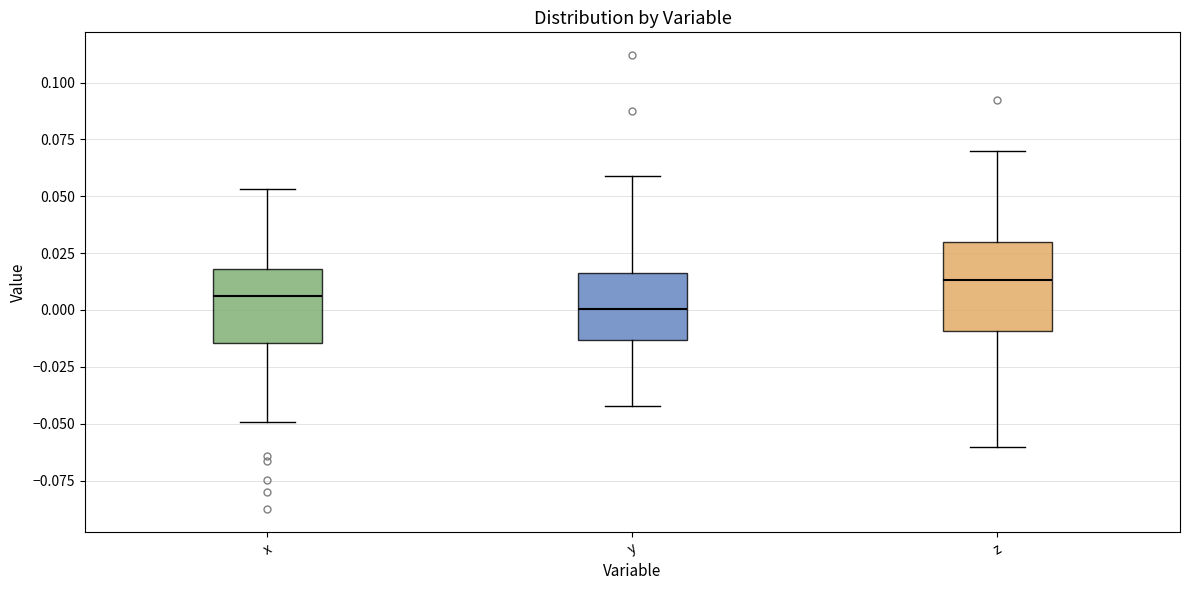

Reading left to right, read every box against the y-axis: the position of its median line, the range the box covers, and the ends of its whiskers. The values are not printed on the chart, so give them approximately, as read against the axis.

x: median 0.005, box -0.015 to 0.020, whiskers -0.050 to 0.055
y: median 0.000, box -0.015 to 0.015, whiskers -0.040 to 0.060
z: median 0.015, box -0.010 to 0.030, whiskers -0.060 to 0.070